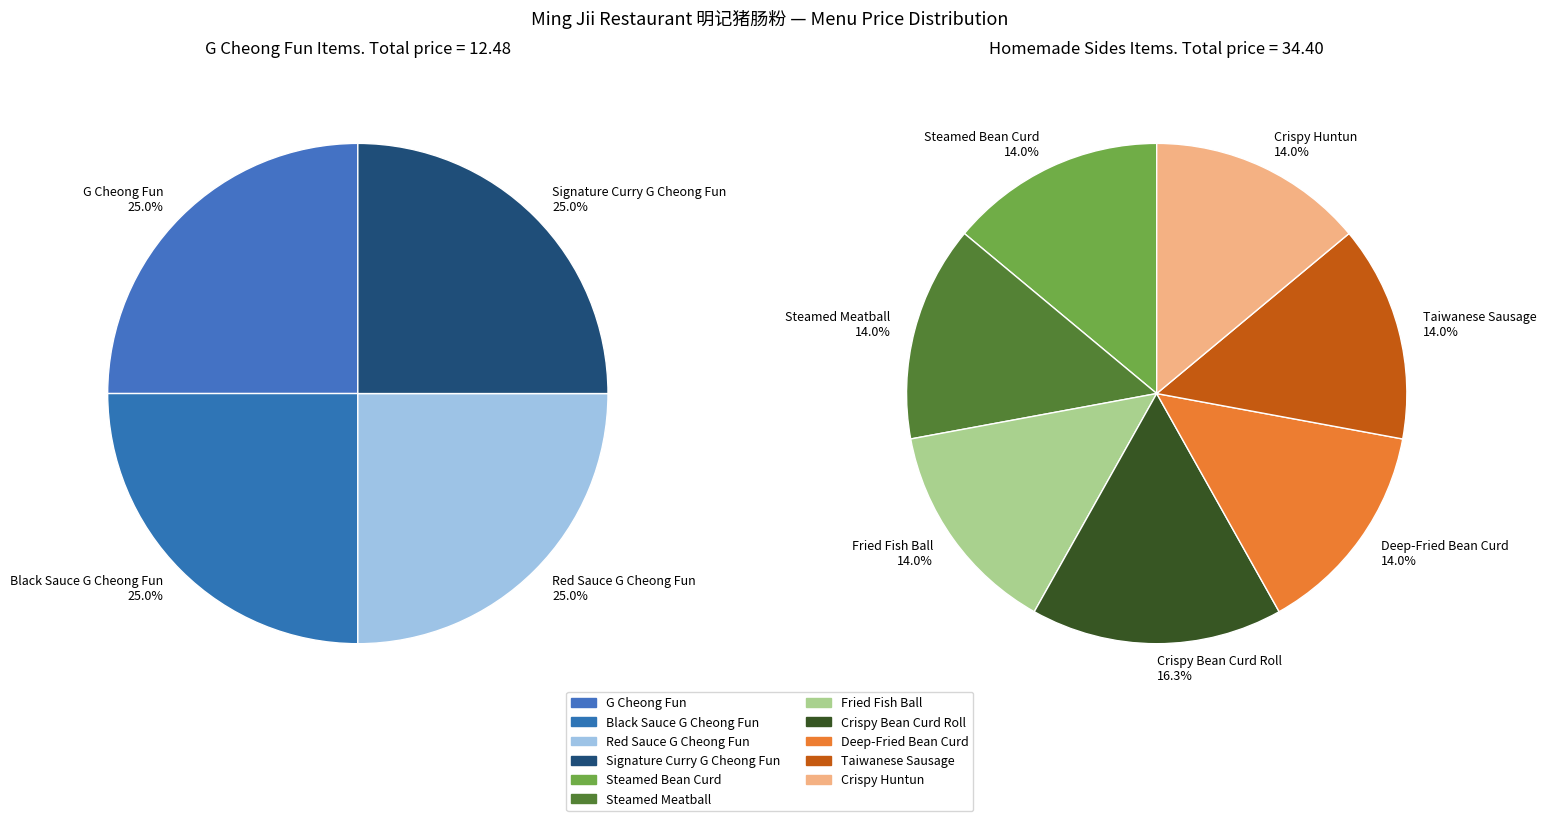

Does Crispy Huntun represent more than half of the total?

No